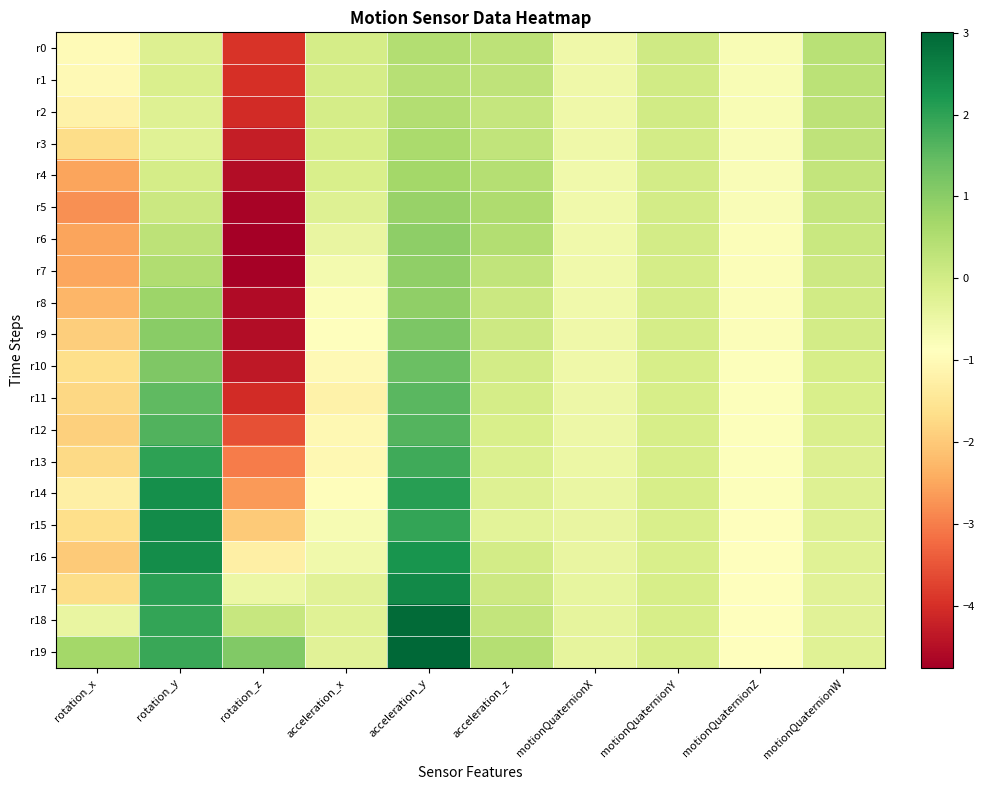

What is the maximum value shown in the chart?

3.0